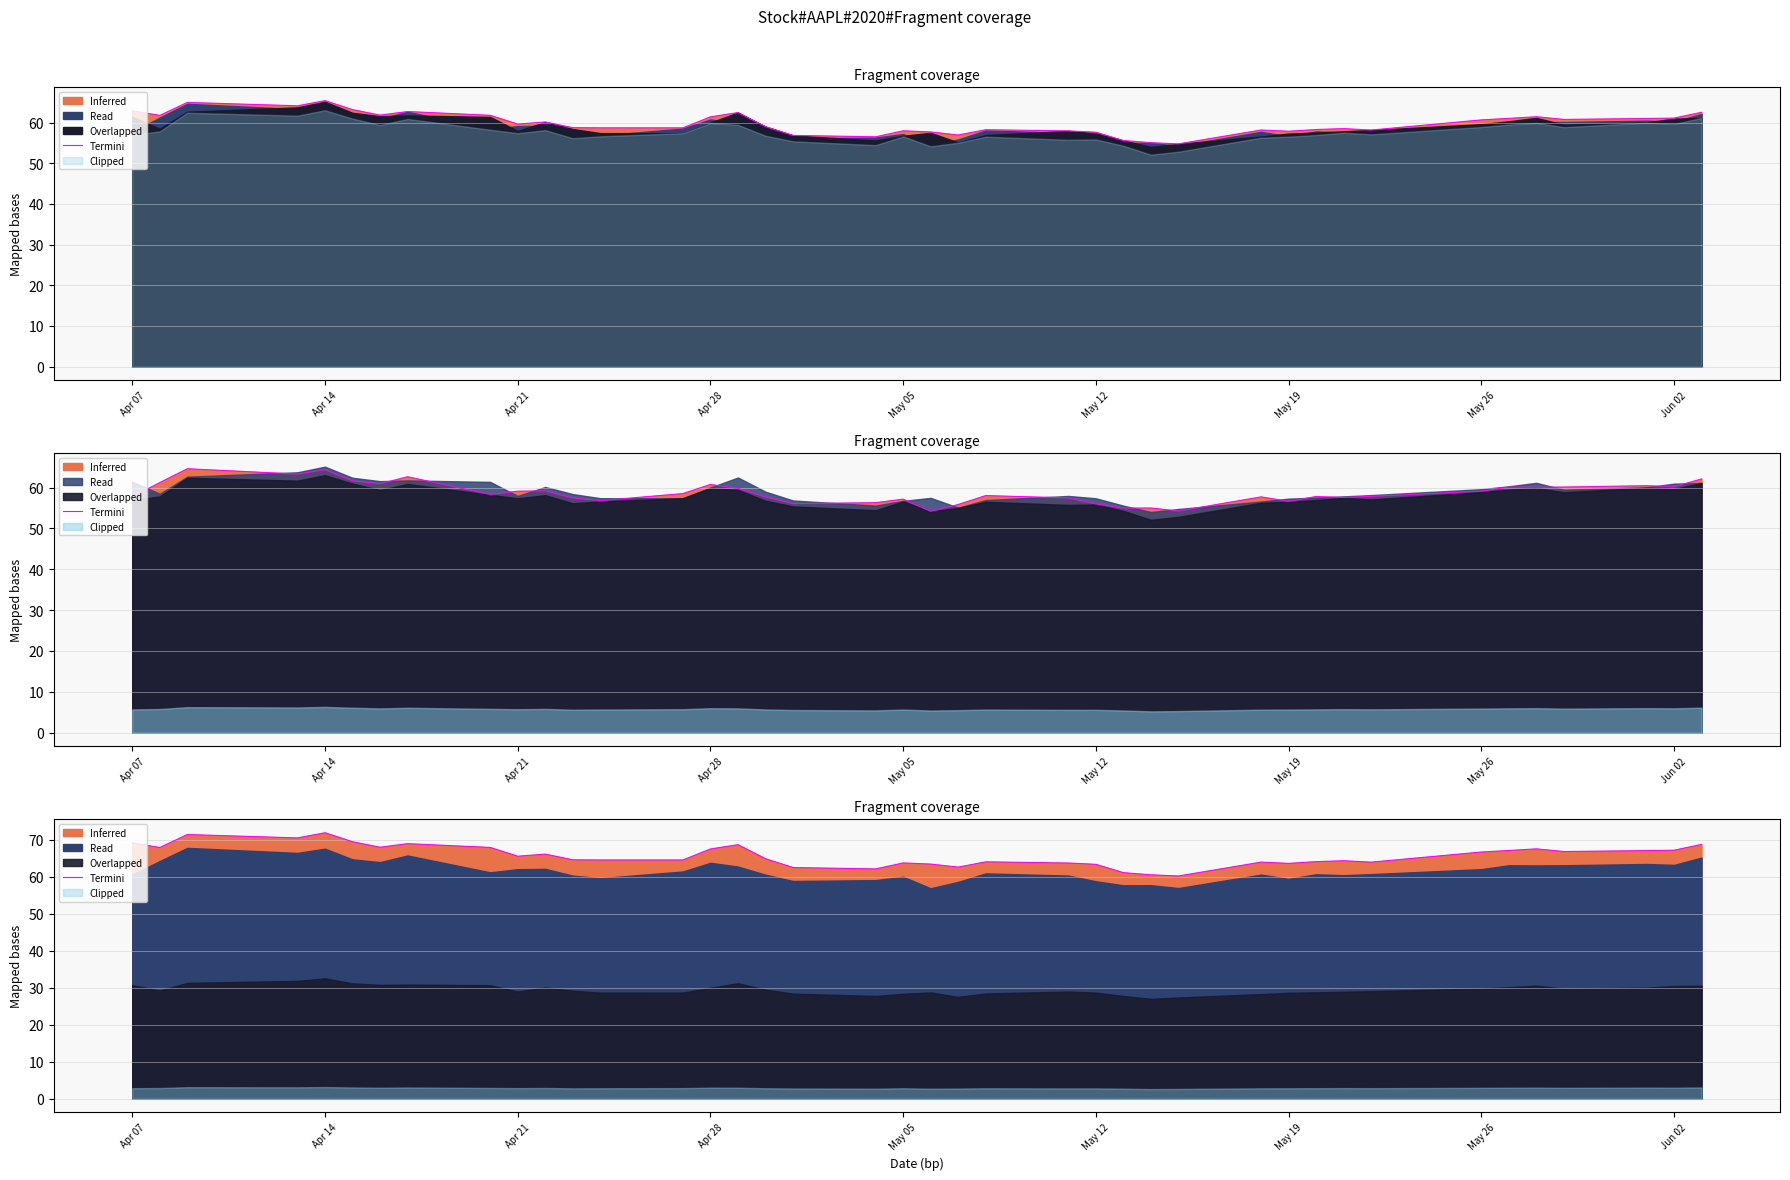

At which category does the data reach its first local peak?

Apr 21